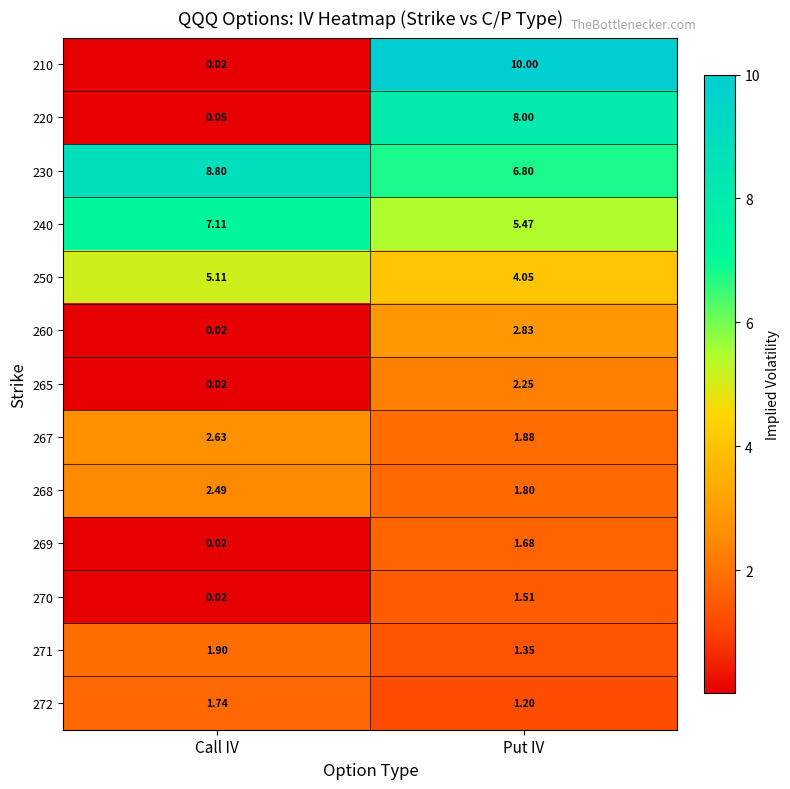

At which label does 250 first exceed 5?

Call IV